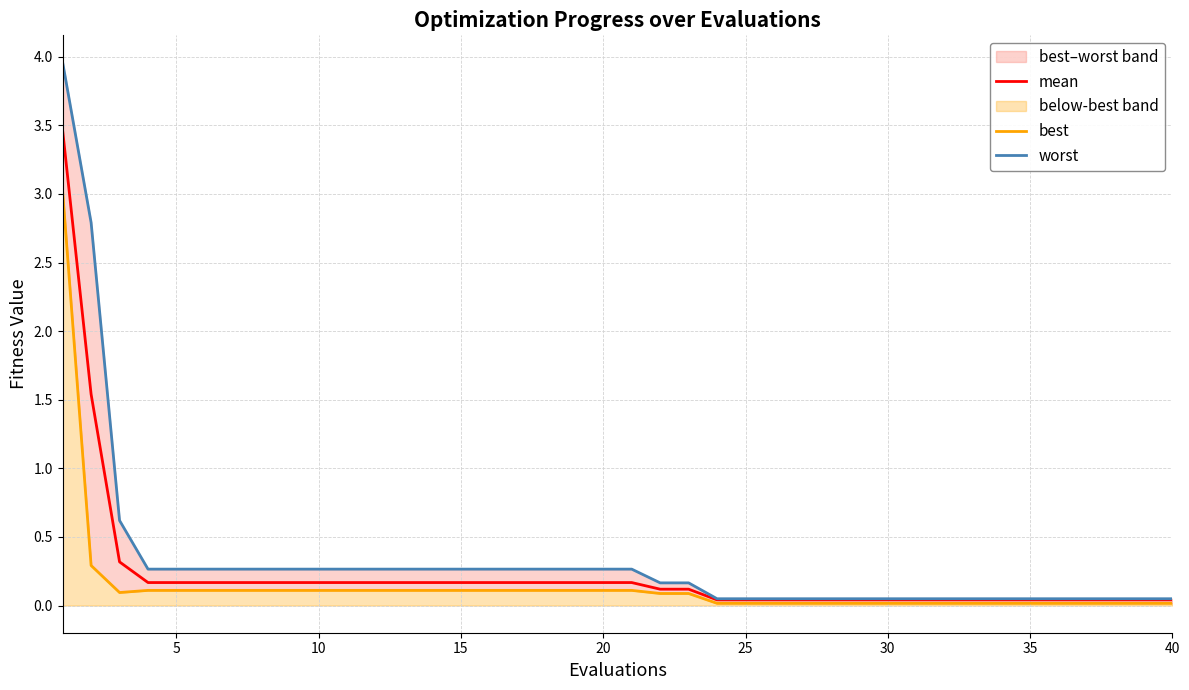

At how many categories does at least one series exceed 0?

40